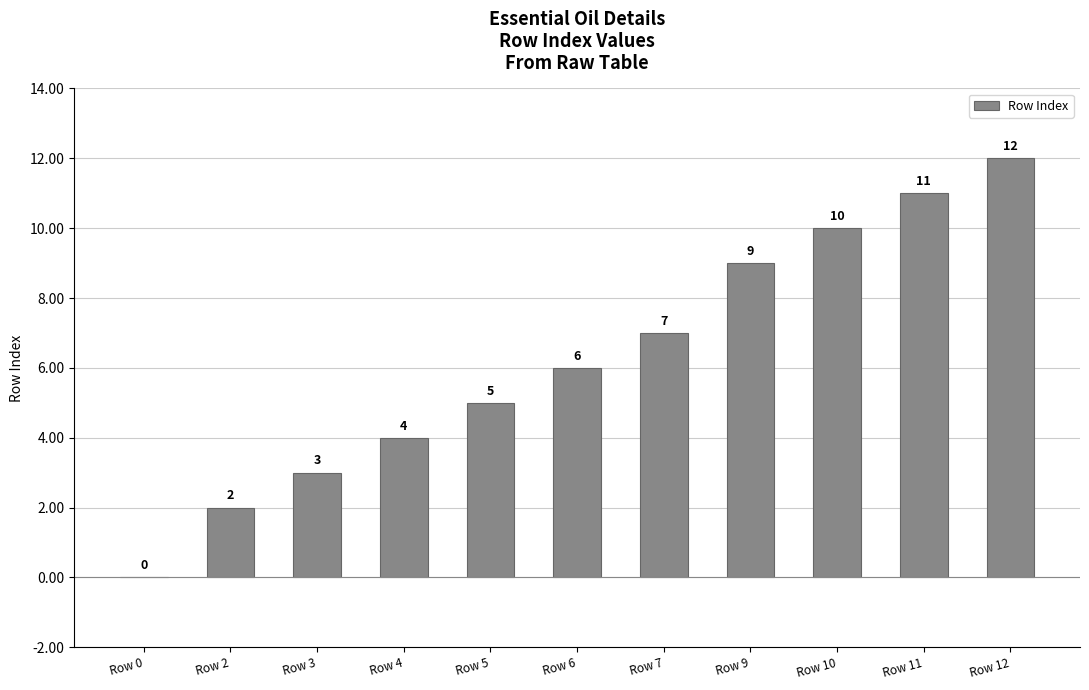

What is the sum of all values?

69